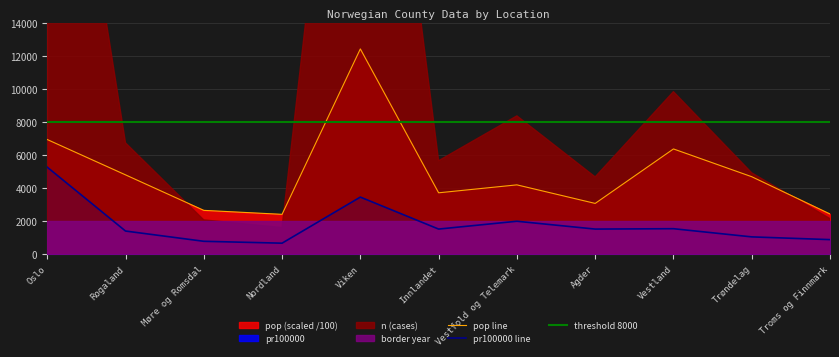

What is the spread (max minus min) of values at Agder?

6478.7